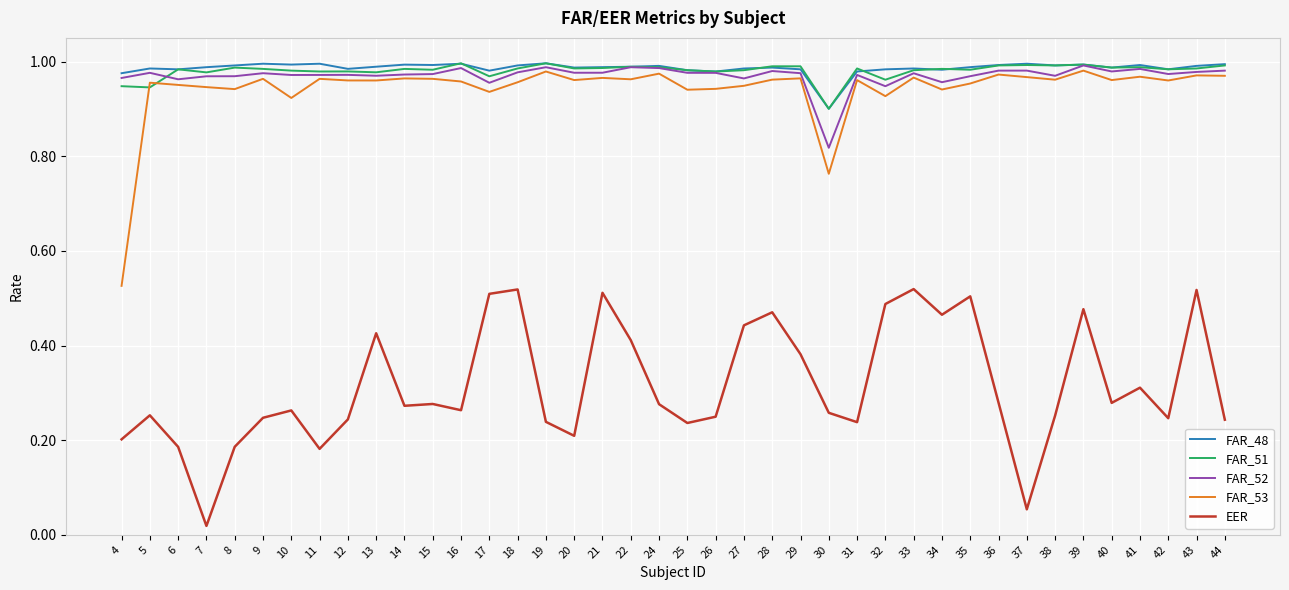

Which series has the widest spread of values?

EER